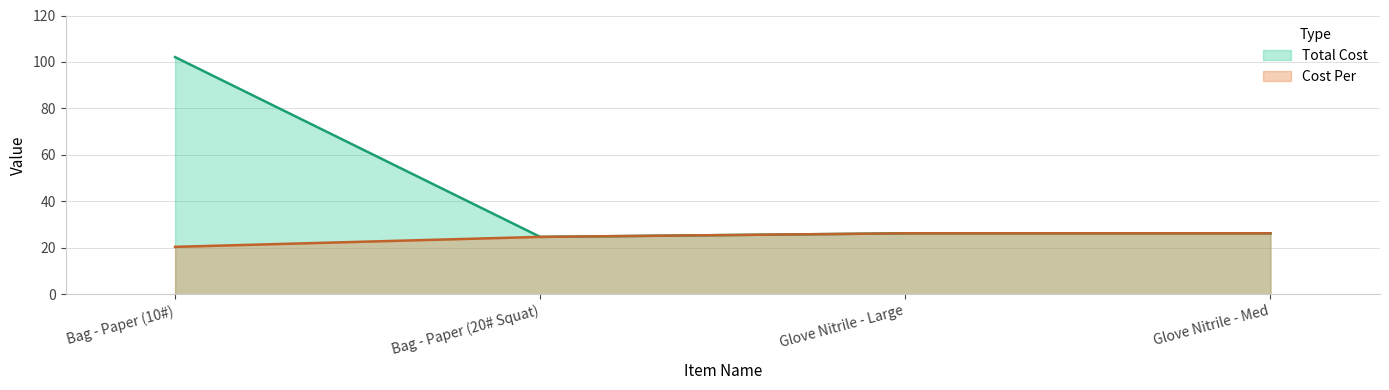

List the labels in order of Cost Per value, smallest first.

Bag - Paper (10#), Bag - Paper (20# Squat), Glove Nitrile - Large, Glove Nitrile - Med